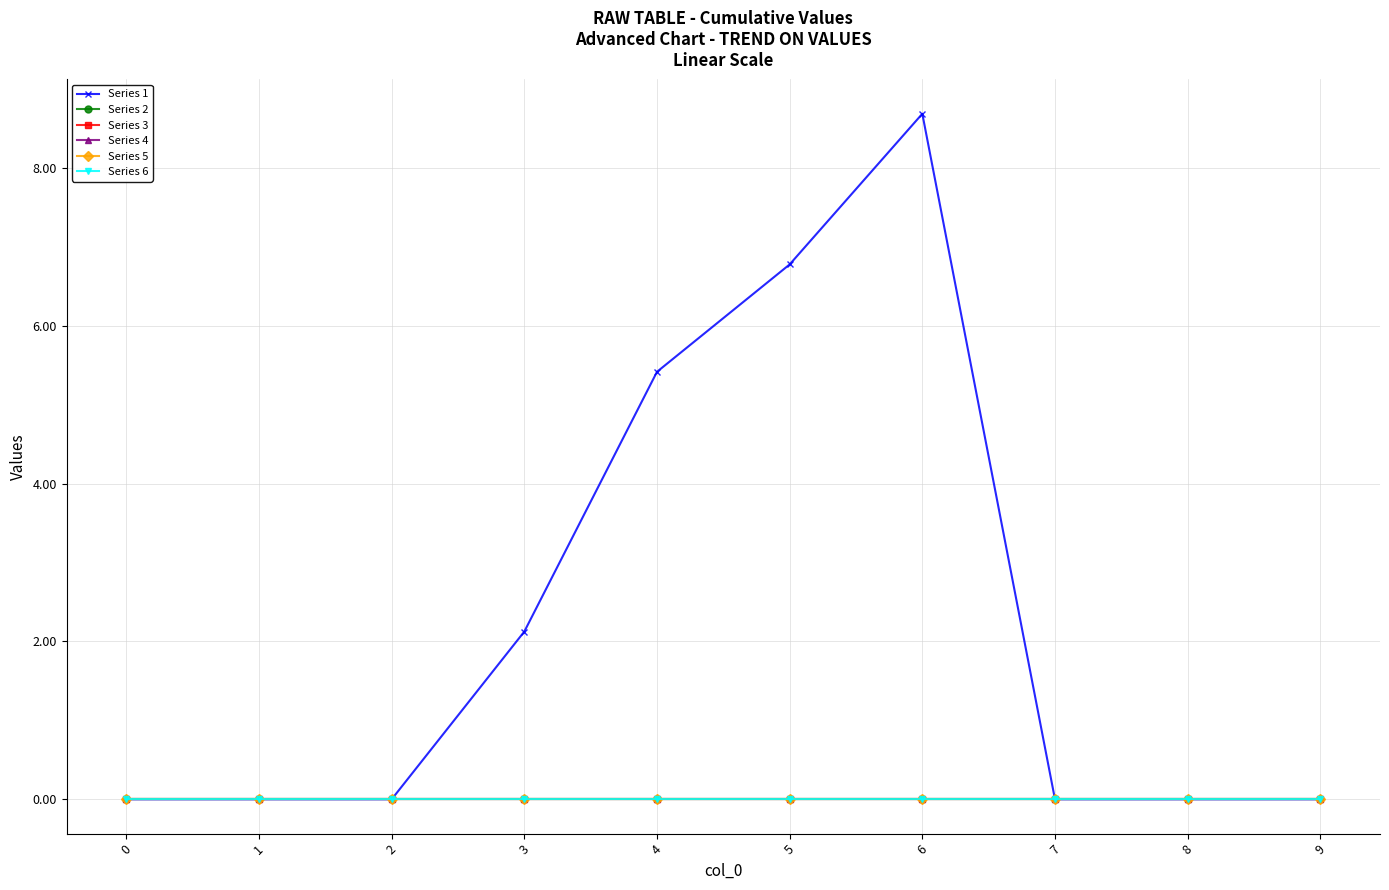

Reading left to right, extract all data points from this chart.

Series 1: 0=0.0	1=0.0	2=0.0	3=2.1	4=5.4	5=6.8	6=8.7	7=0.0	8=0.0	9=0.0
Series 2: 0=0.0	1=0.0	2=0.0	3=0.0	4=0.0	5=0.0	6=0.0	7=0.0	8=0.0	9=0.0
Series 3: 0=0.0	1=0.0	2=0.0	3=0.0	4=0.0	5=0.0	6=0.0	7=0.0	8=0.0	9=0.0
Series 4: 0=0.0	1=0.0	2=0.0	3=0.0	4=0.0	5=0.0	6=0.0	7=0.0	8=0.0	9=0.0
Series 5: 0=0.0	1=0.0	2=0.0	3=0.0	4=0.0	5=0.0	6=0.0	7=0.0	8=0.0	9=0.0
Series 6: 0=0.0	1=0.0	2=0.0	3=0.0	4=0.0	5=0.0	6=0.0	7=0.0	8=0.0	9=0.0